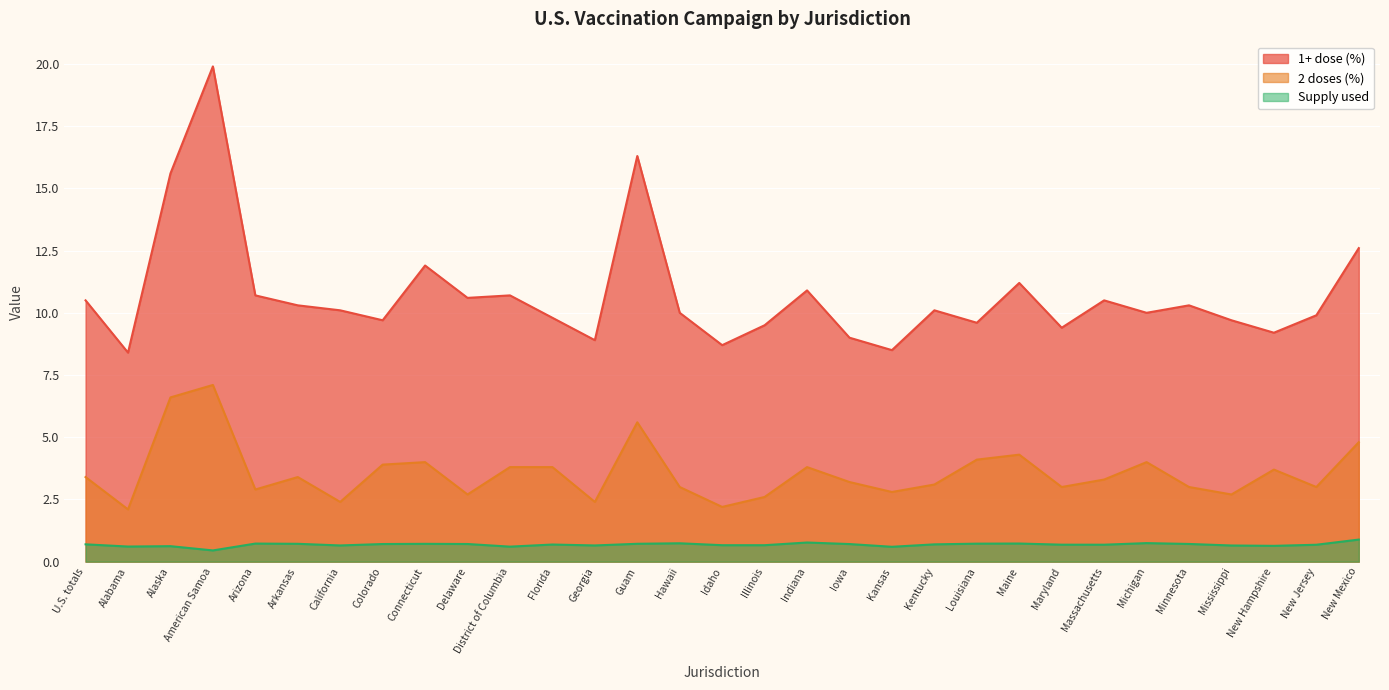

Which category has the lowest value in the 2 doses (%) series?

Alabama